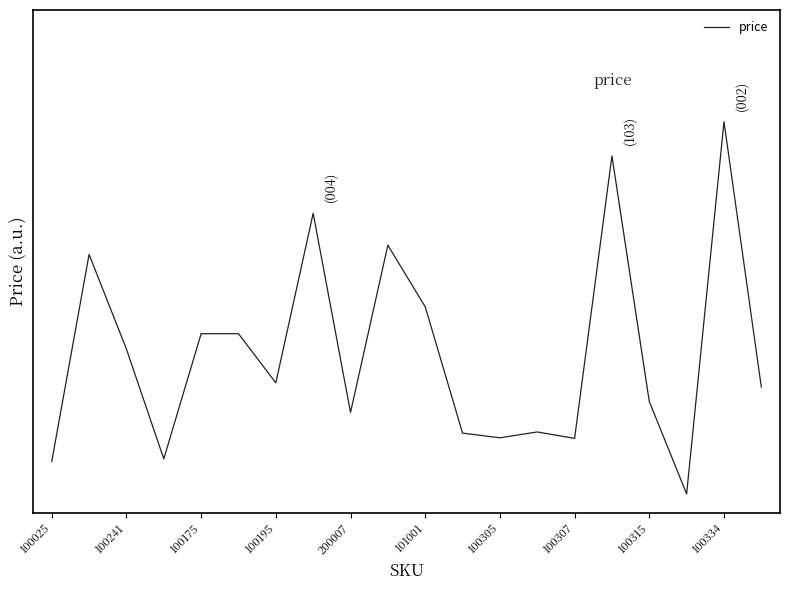

Reading left to right, extract all data points from this chart.

0.1	0.6	0.4	0.1	0.4	0.4	0.3	0.8	0.2	0.7	0.5	0.2	0.2	0.2	0.1	0.9	0.2	0.0	1.0	0.3